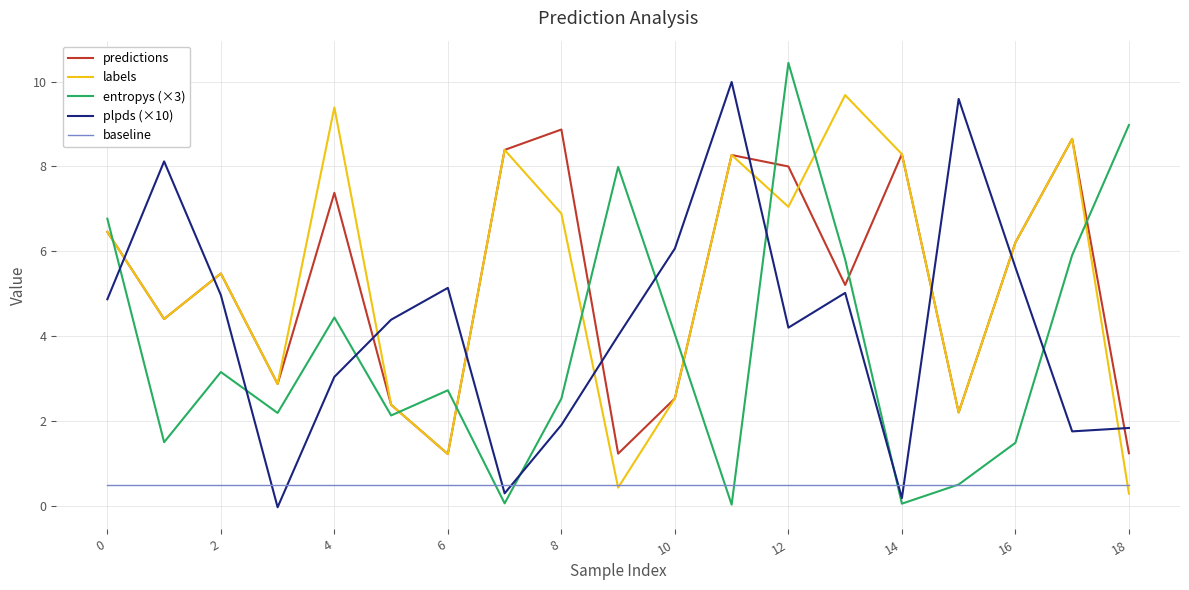

Which series has the widest spread of values?

entropys (×3)